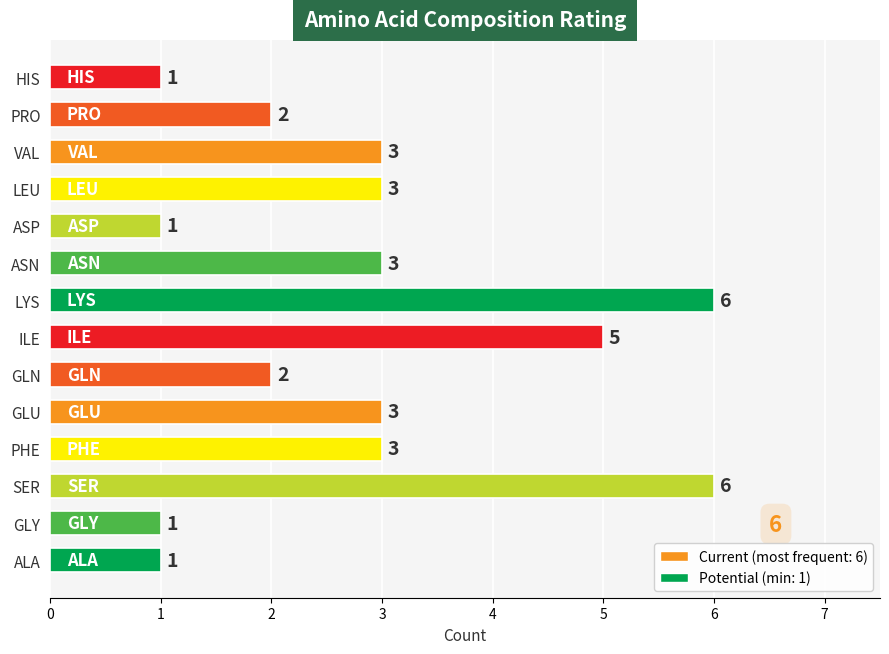

The value at PHE is 1. True or false?

False